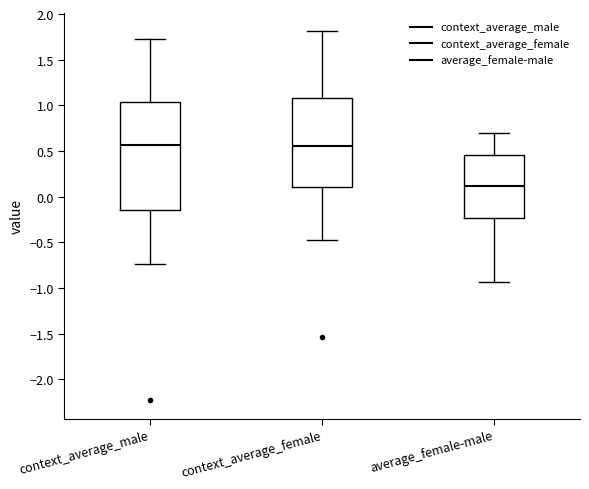

Comparing the boxes themselves (not the whiskers), which one is the tallest?

context_average_male